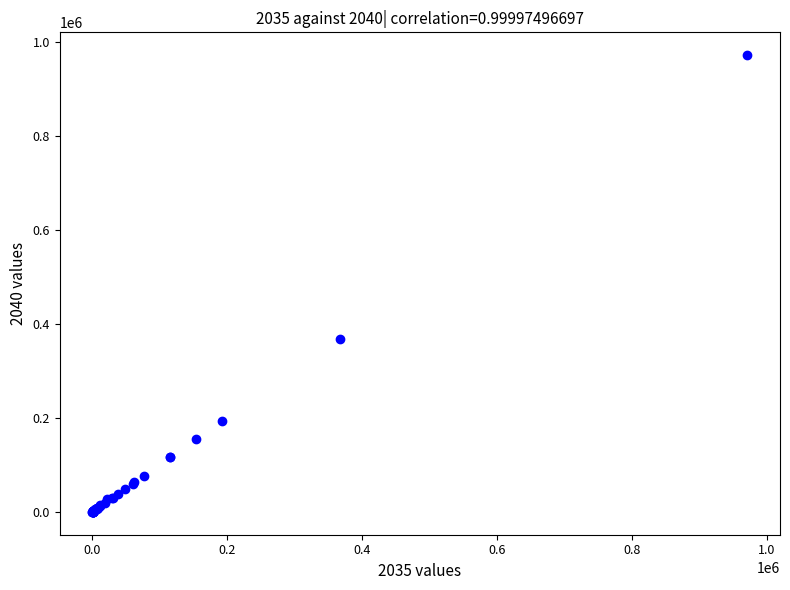

What Y value in the scatter plot is closest to 485582?

367330.1